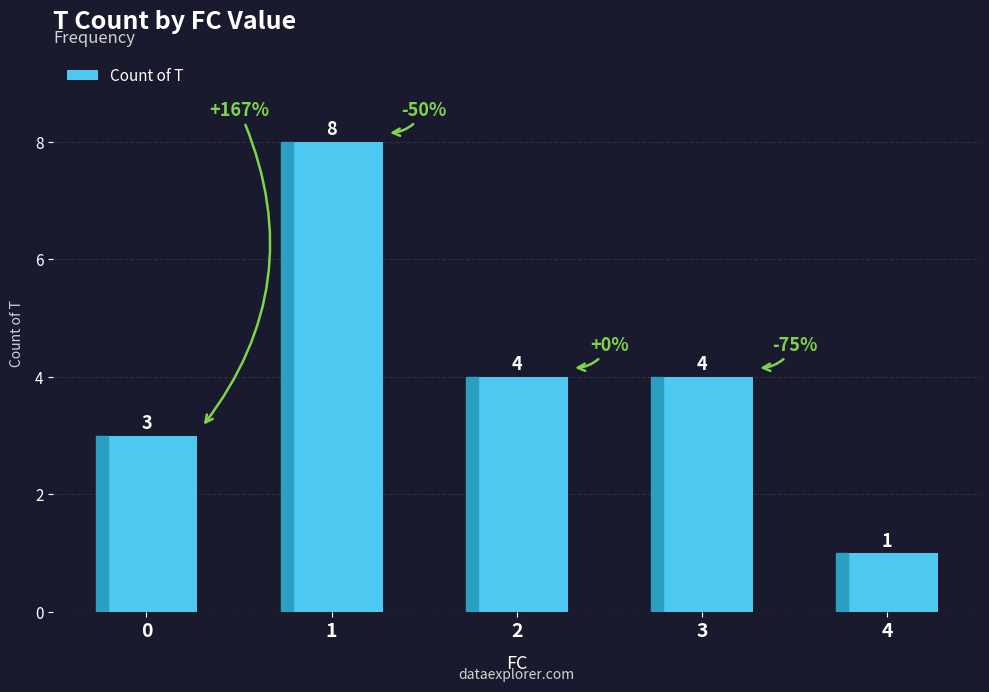

What is the approximate value at 4?

1